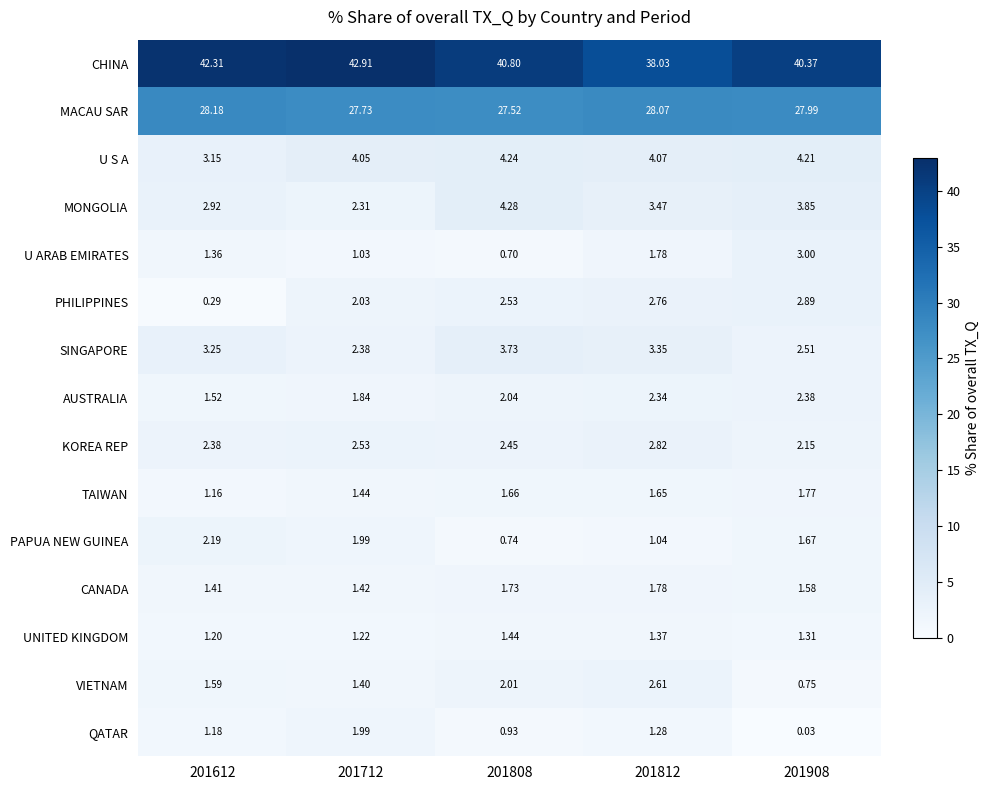

Which series has the largest total across all categories?

CHINA